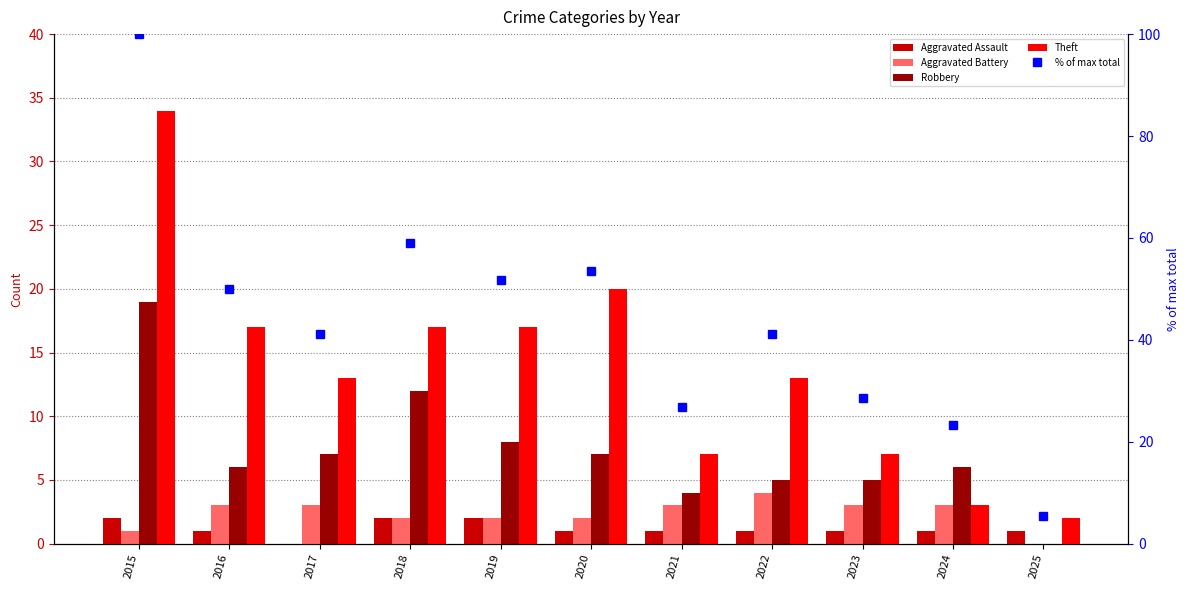

What is the average value of the Aggravated Battery series?

2.4